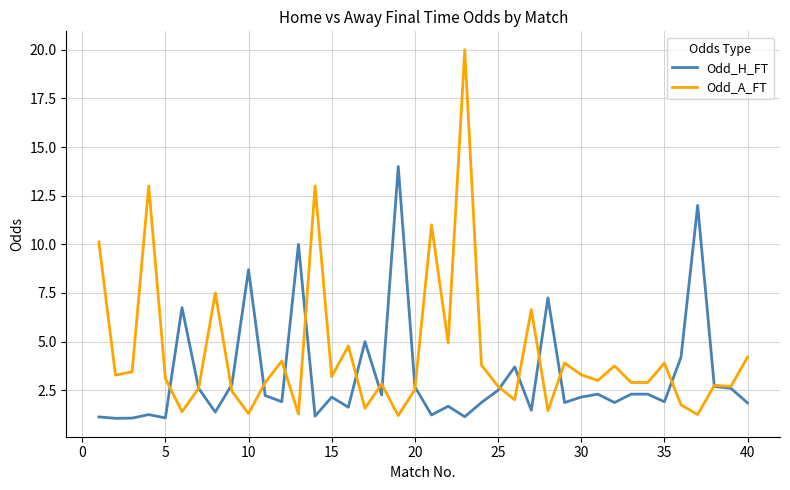

Which series has the largest total across all categories?

Odd_A_FT